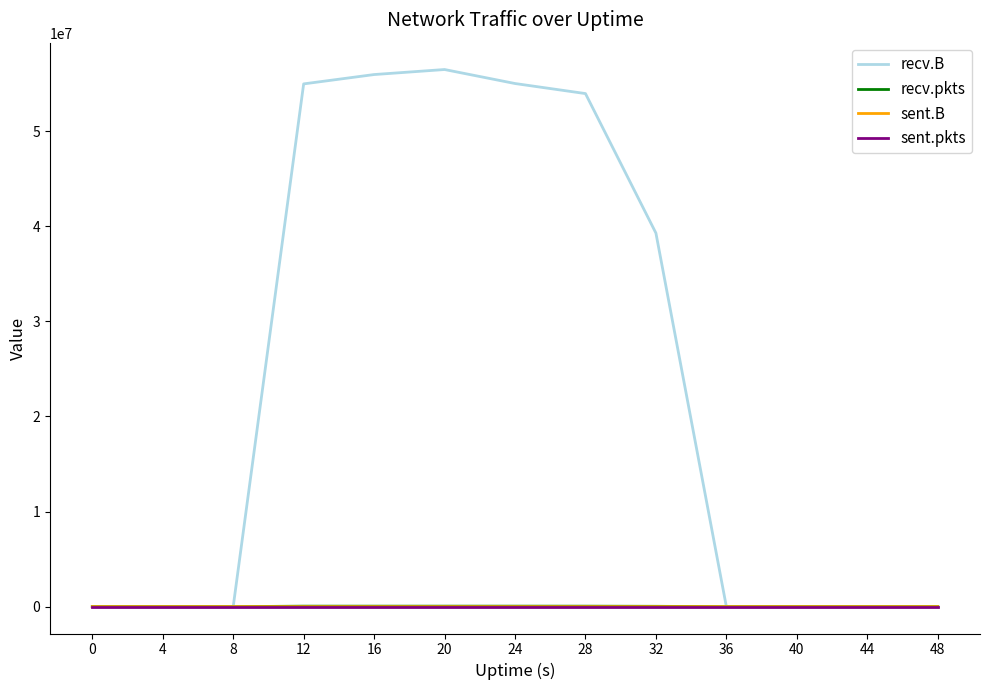

What is the difference between the sent.B values at 8 and 0?

74